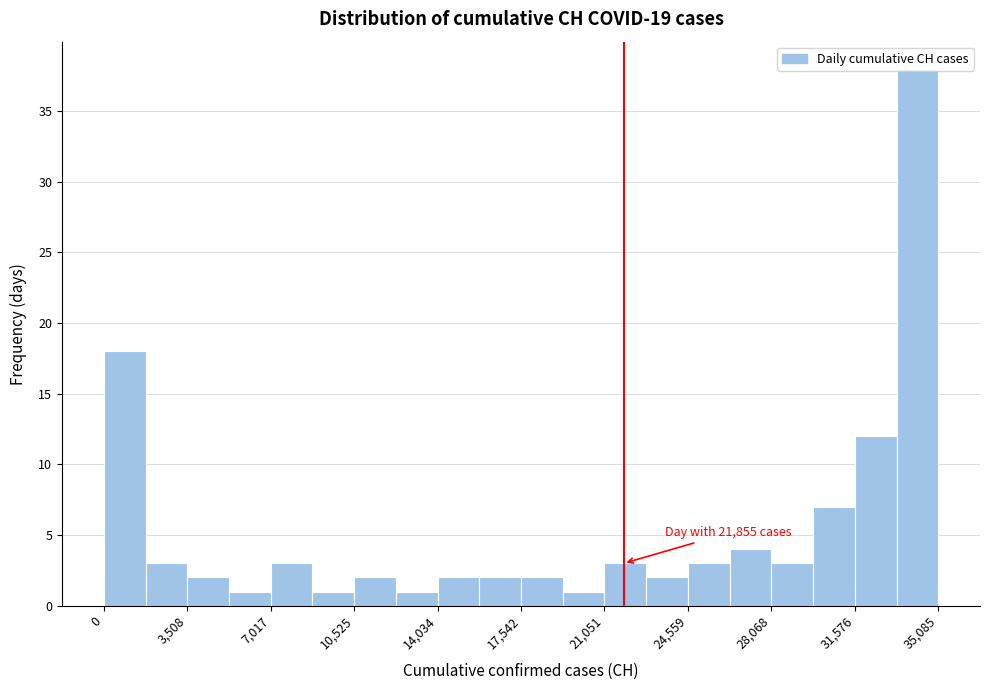

Read against the x-axis, roughly where is the centre of the tallest bar?

34000